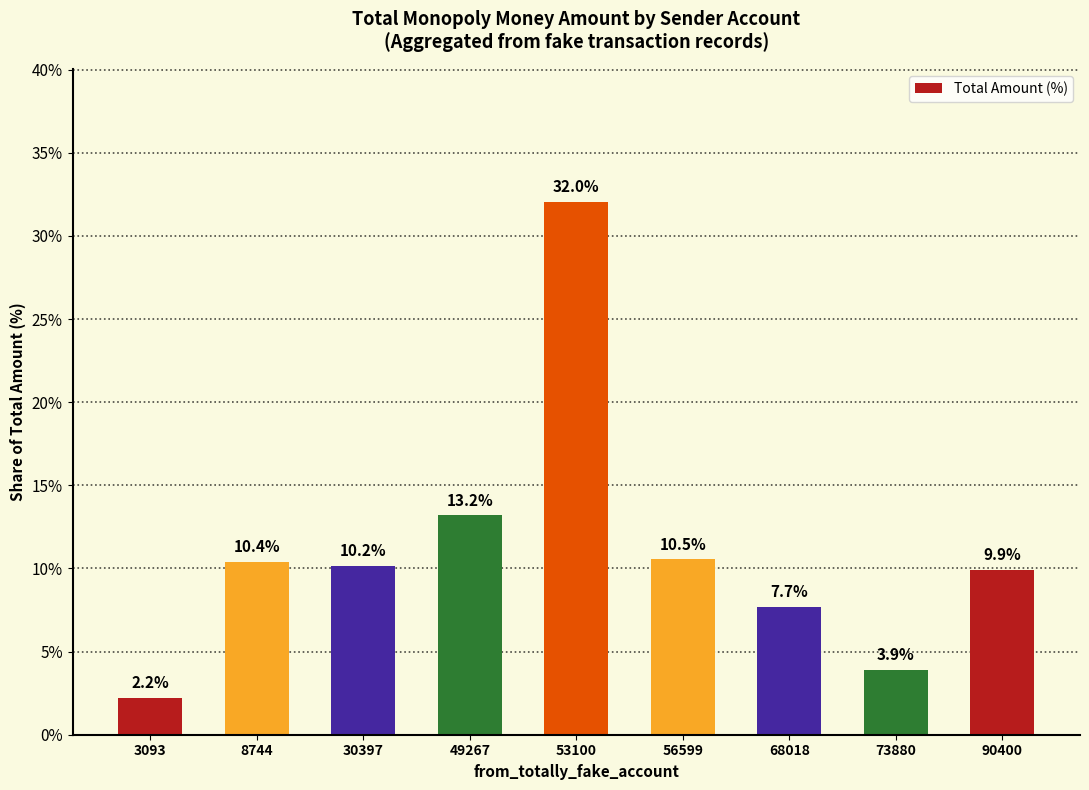

True or false: the data shows 7.7 at 68018.

True